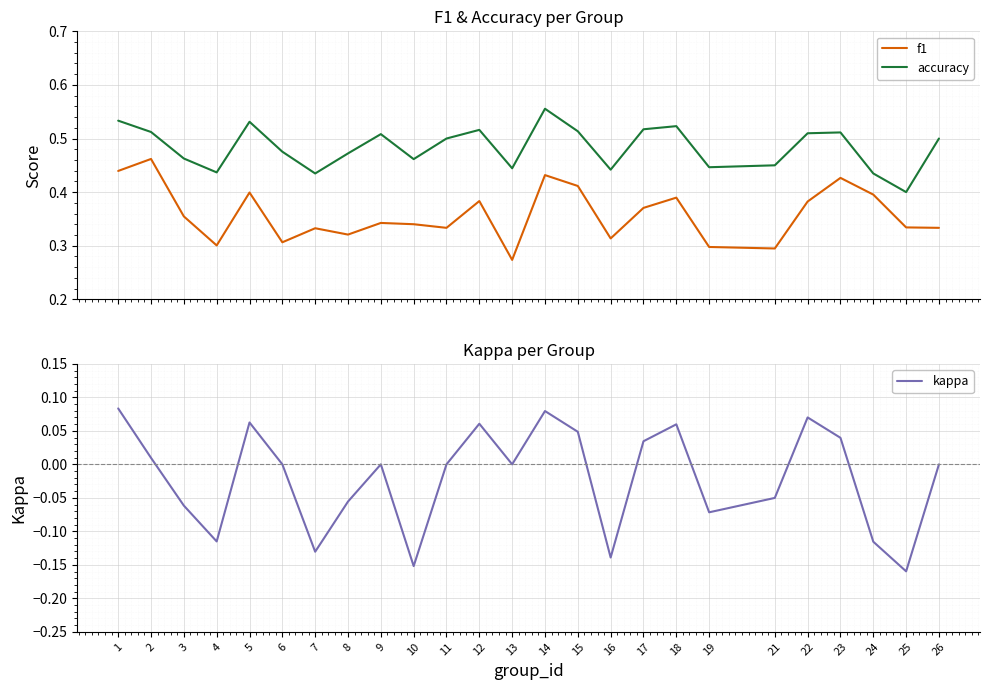

Between 19 and 13, which is larger?

19